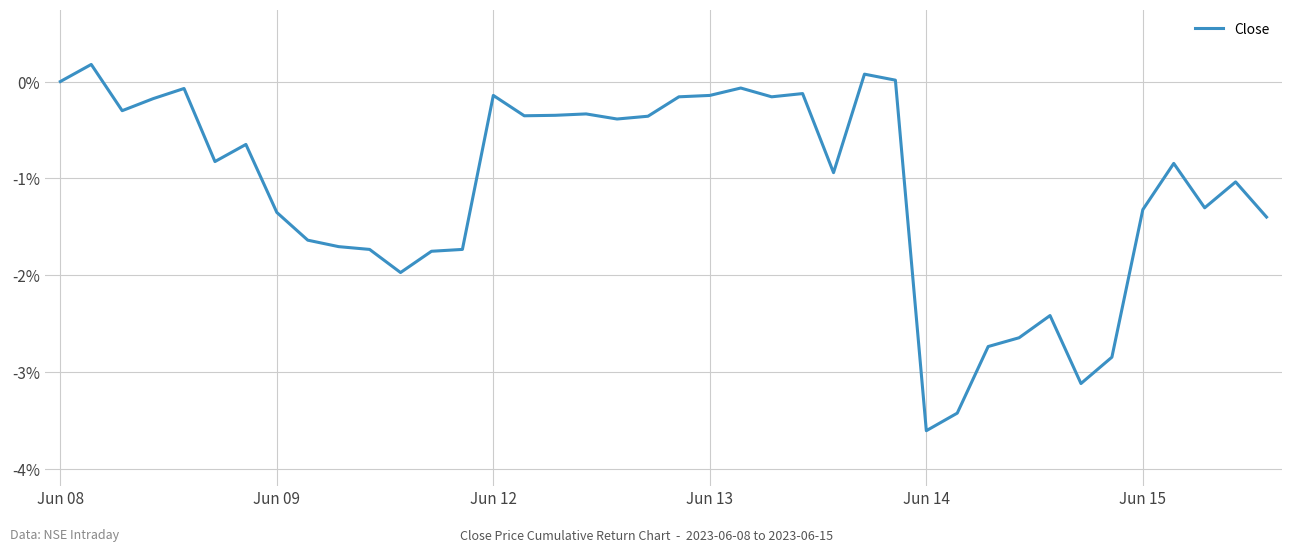

What is the minimum value shown in the chart?

-3.6